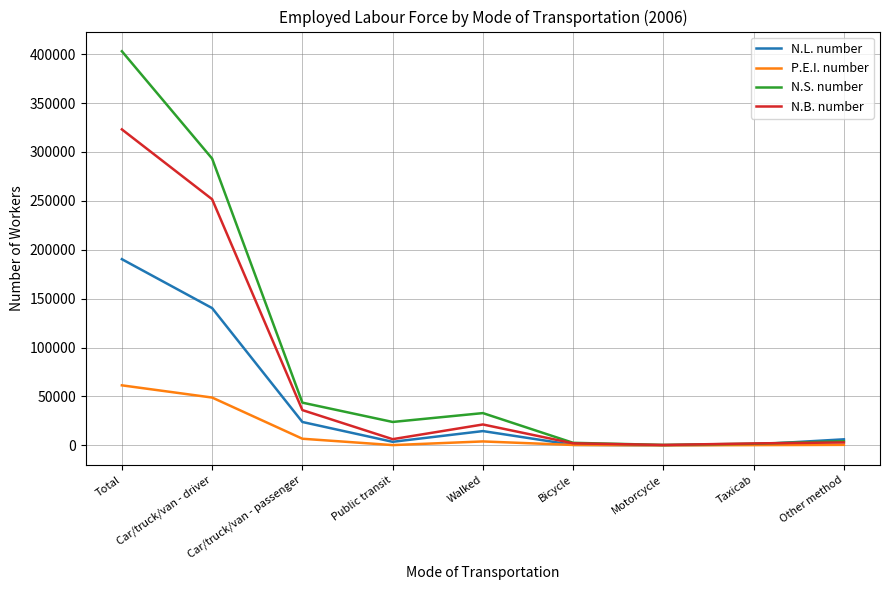

Which category has the highest value in the P.E.I. number series?

Total